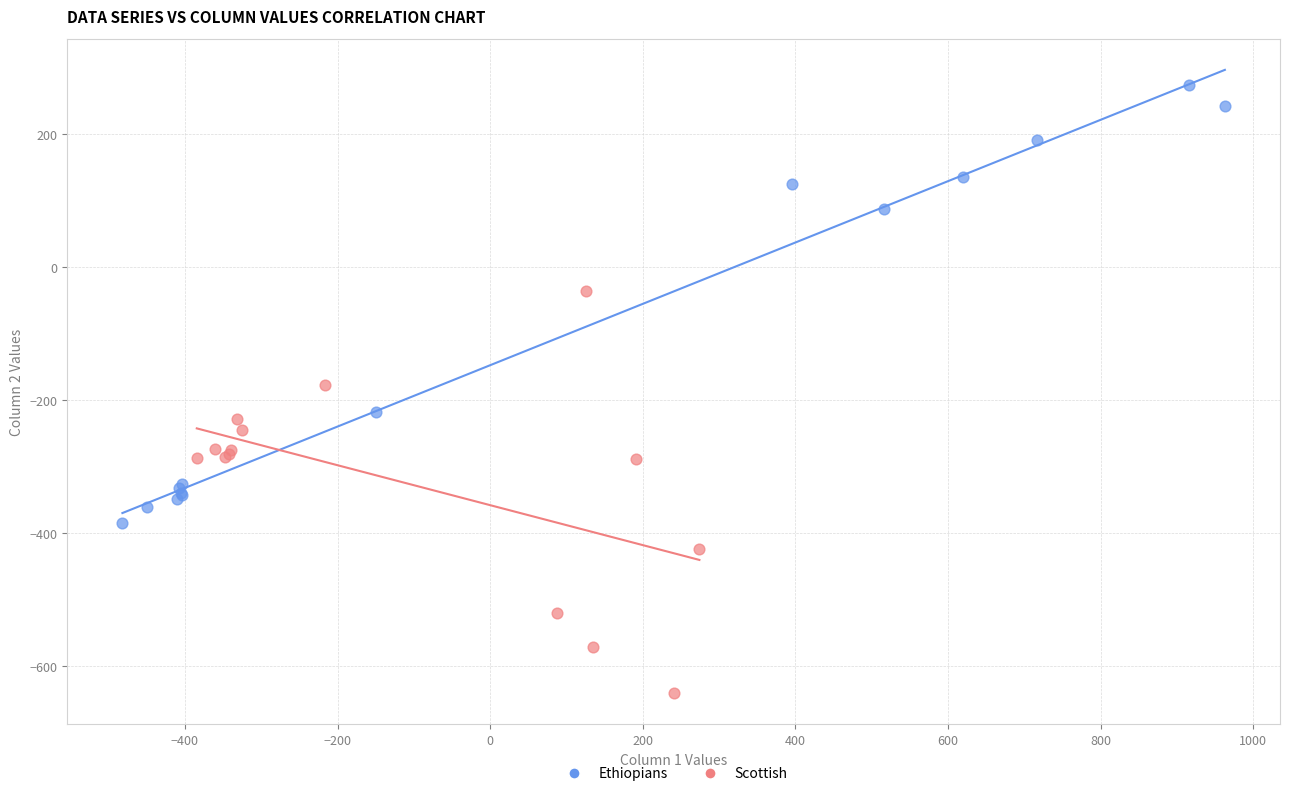

Which series has the largest Y range (max minus min)?

Ethiopians